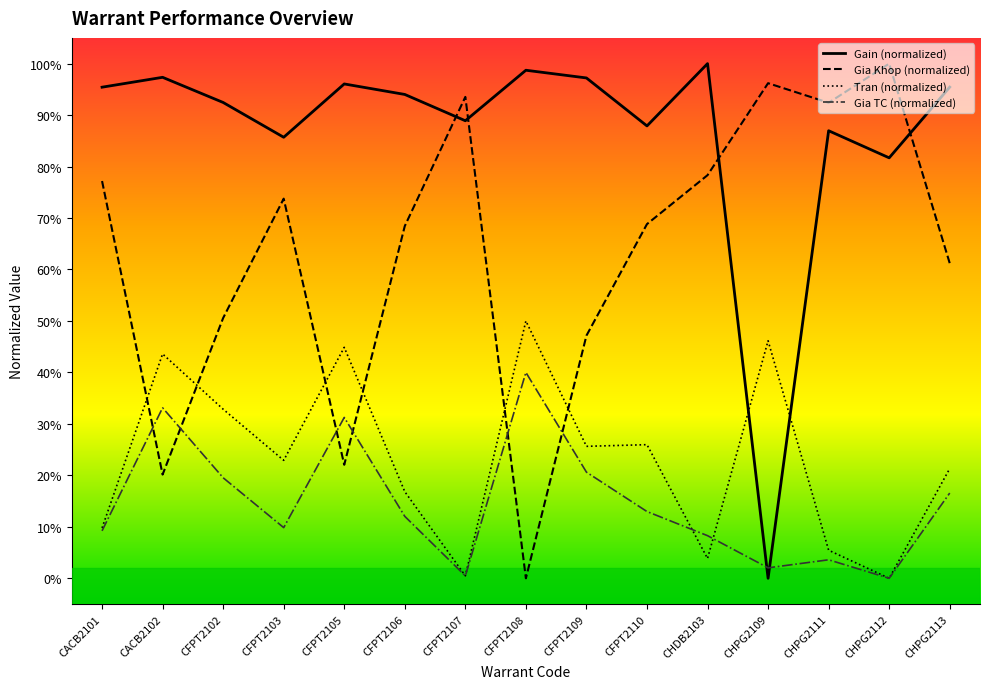

Which category has the highest value across all series?

CHDB2103